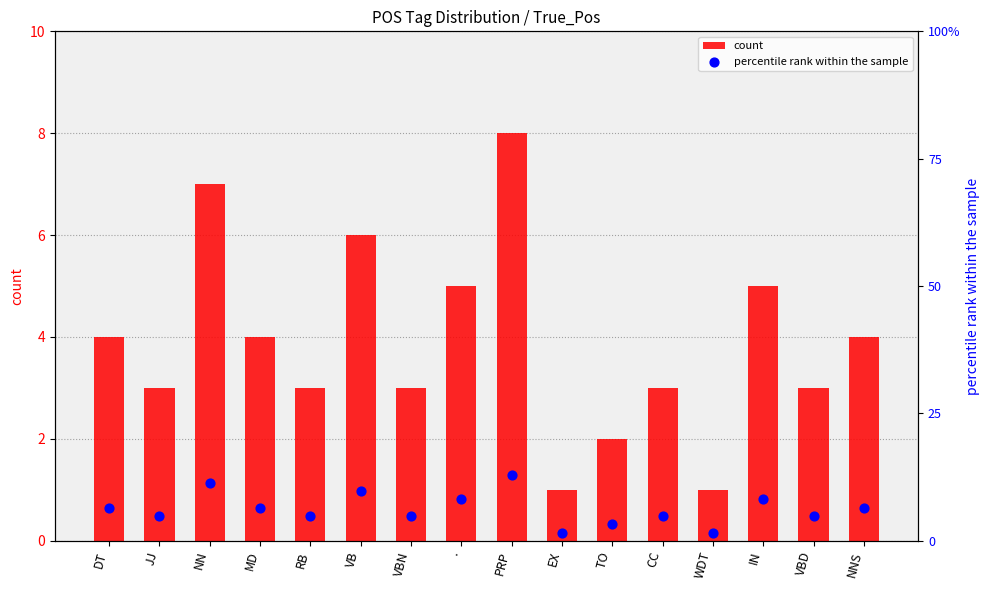

What are all the series names shown in the legend?

count, percentile rank within the sample